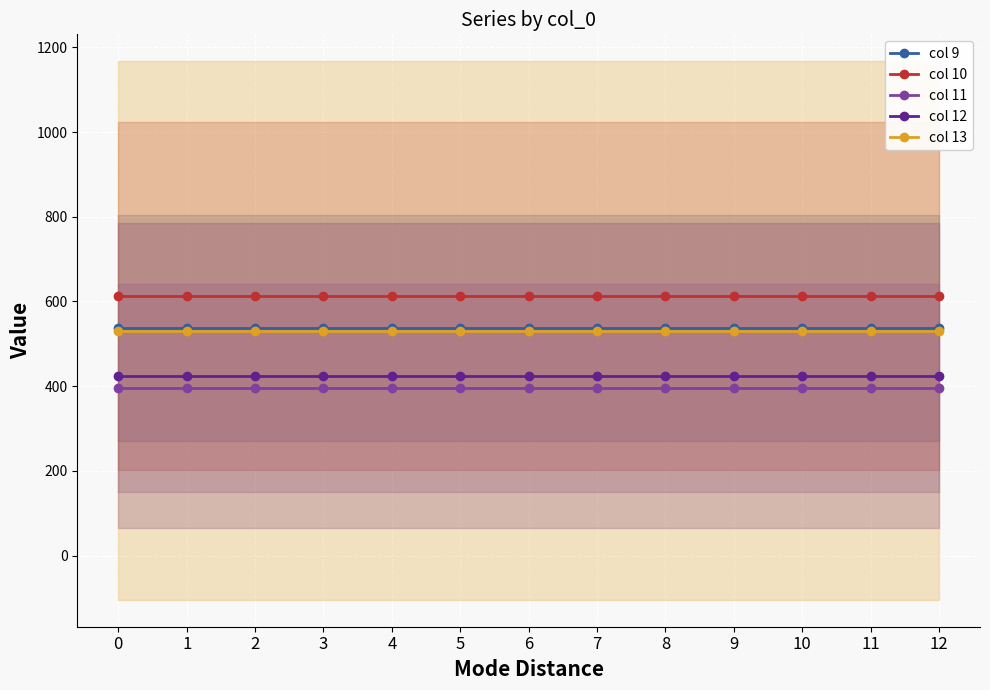

Reading left to right, what are all the values shown in this chart?

col 9: 0=537.6	1=537.6	2=537.6	3=537.6	4=537.6	5=537.6	6=537.6	7=537.6	8=537.6	9=537.6	10=537.6	11=537.6	12=537.6
col 10: 0=612.8	1=612.8	2=612.8	3=612.8	4=612.8	5=612.8	6=612.8	7=612.8	8=612.8	9=612.8	10=612.8	11=612.8	12=612.8
col 11: 0=395.0	1=395.0	2=395.0	3=395.0	4=395.0	5=395.0	6=395.0	7=395.0	8=395.0	9=395.0	10=395.0	11=395.0	12=395.0
col 12: 0=424.8	1=424.8	2=424.8	3=424.8	4=424.8	5=424.8	6=424.8	7=424.8	8=424.8	9=424.8	10=424.8	11=424.8	12=424.8
col 13: 0=531.4	1=531.4	2=531.4	3=531.4	4=531.4	5=531.4	6=531.4	7=531.4	8=531.4	9=531.4	10=531.4	11=531.4	12=531.4